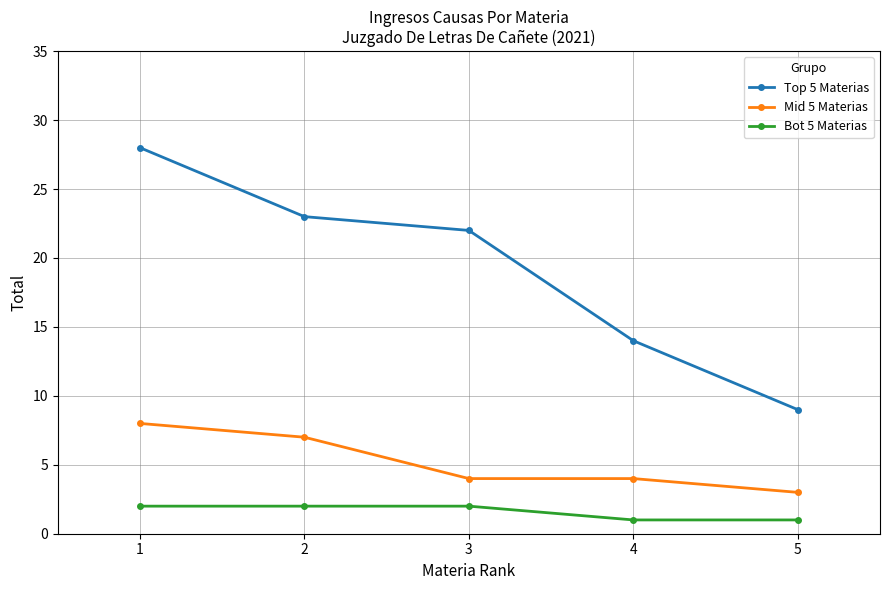

What is the difference between the Mid 5 Materias values at 2 and 4?

3